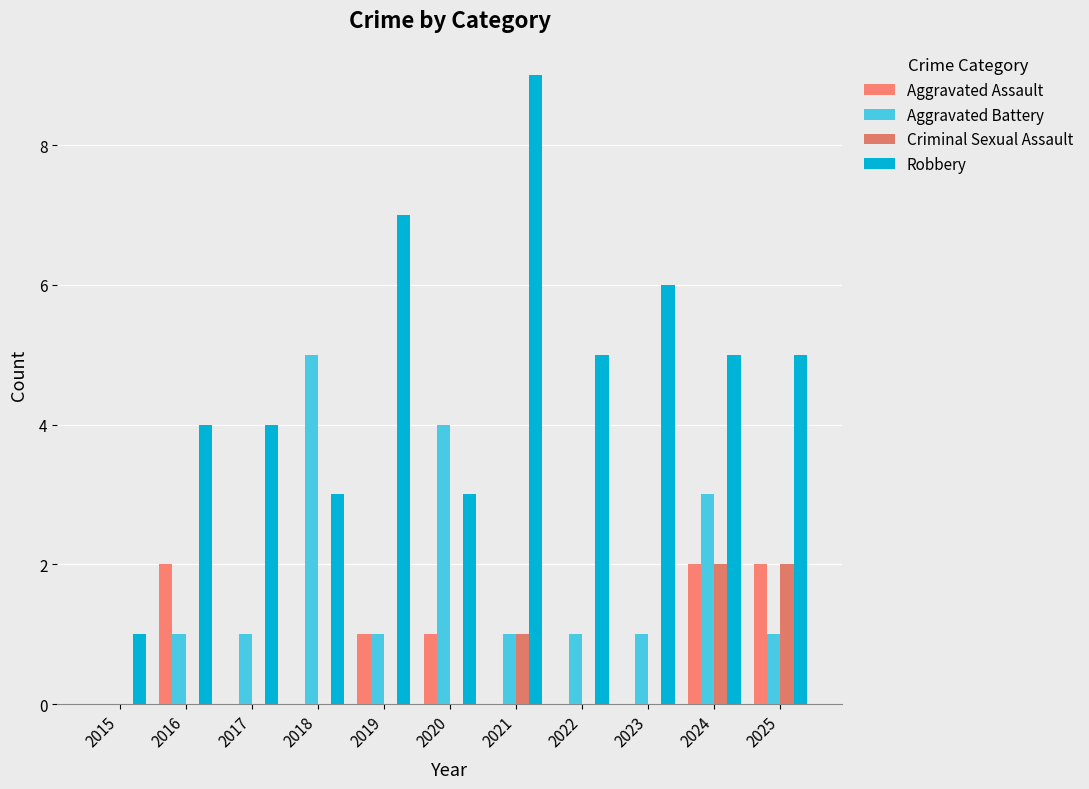

Reading left to right, extract all data points from this chart.

Aggravated Assault: 2015=0	2016=2	2017=0	2018=0	2019=1	2020=1	2021=0	2022=0	2023=0	2024=2	2025=2
Aggravated Battery: 2015=0	2016=1	2017=1	2018=5	2019=1	2020=4	2021=1	2022=1	2023=1	2024=3	2025=1
Criminal Sexual Assault: 2015=0	2016=0	2017=0	2018=0	2019=0	2020=0	2021=1	2022=0	2023=0	2024=2	2025=2
Robbery: 2015=1	2016=4	2017=4	2018=3	2019=7	2020=3	2021=9	2022=5	2023=6	2024=5	2025=5